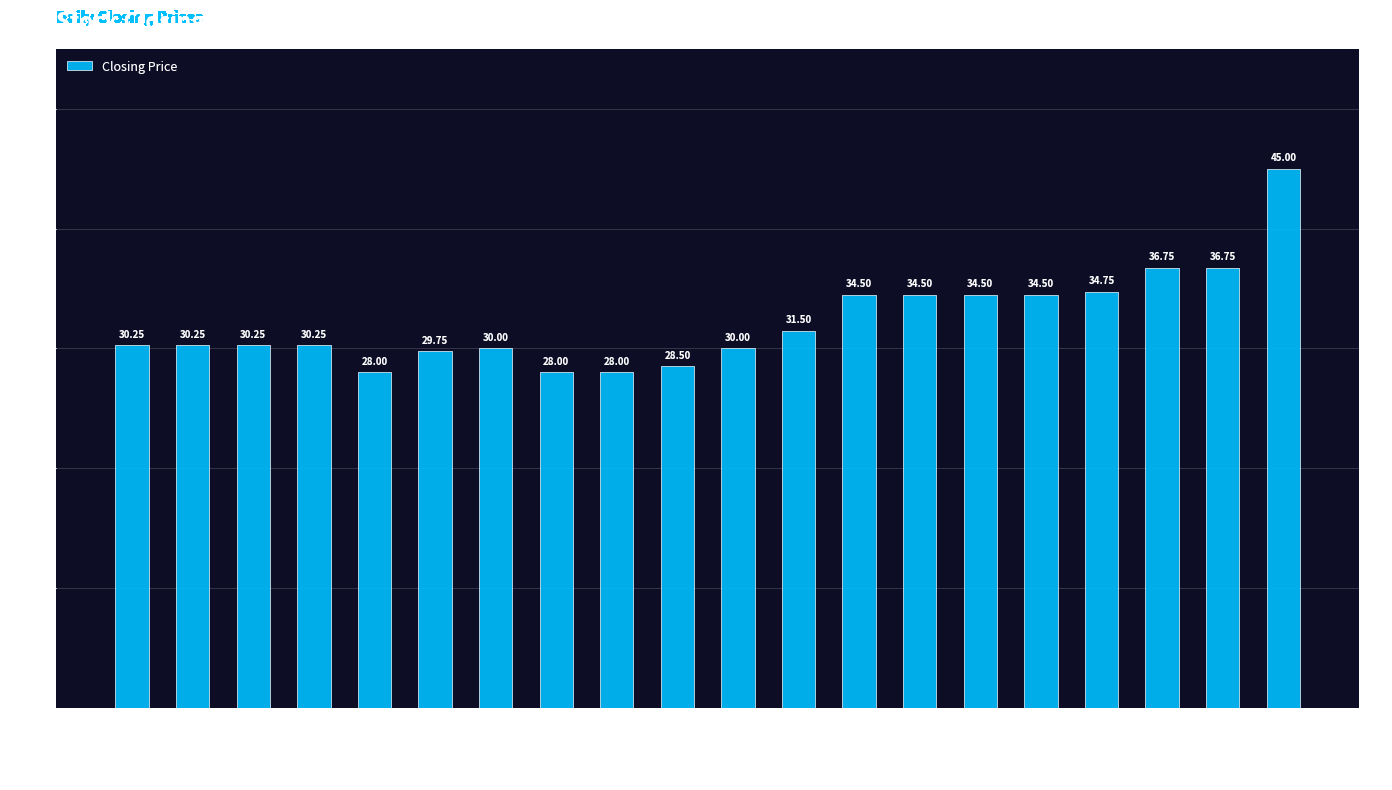

The value at 20140114 is 28.0. True or false?

True